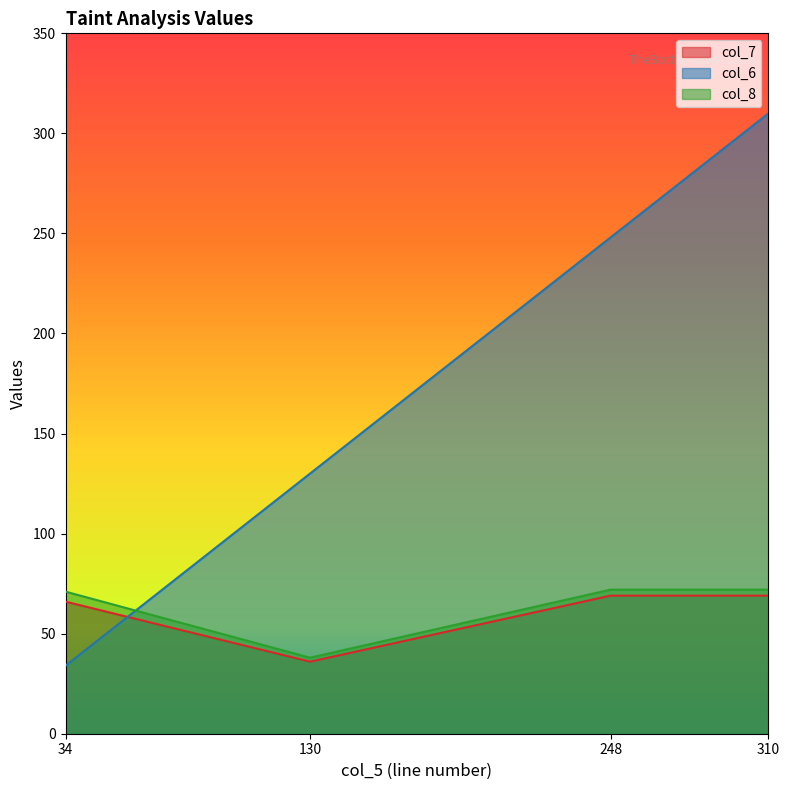

What are all the series names shown in the legend?

col_7, col_6, col_8